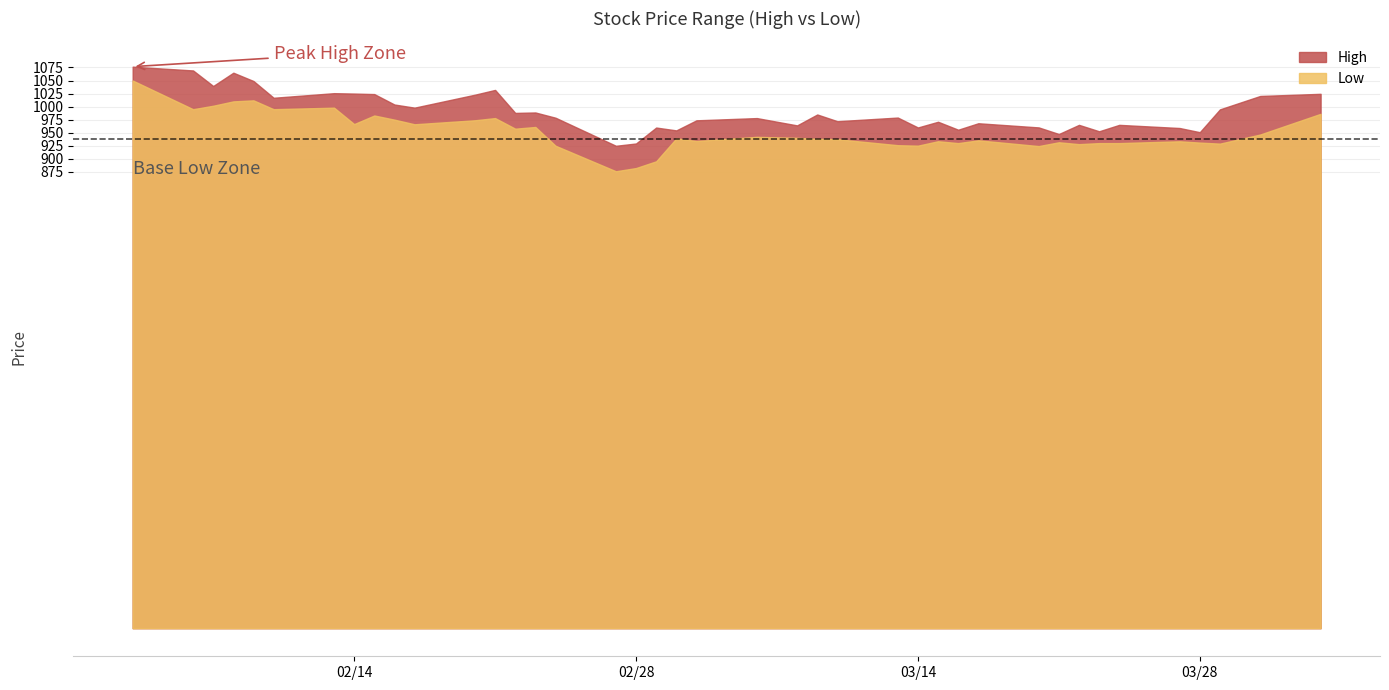

What is the difference between the maximum and minimum values in the High series?

151.7